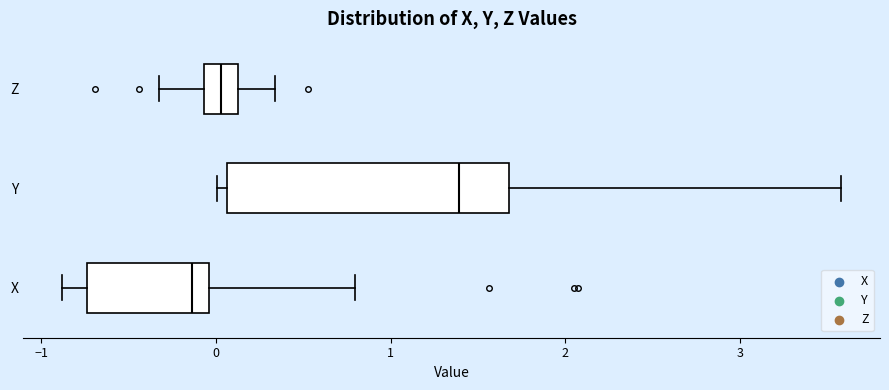

Which box's median line is the furthest to the right?

Y